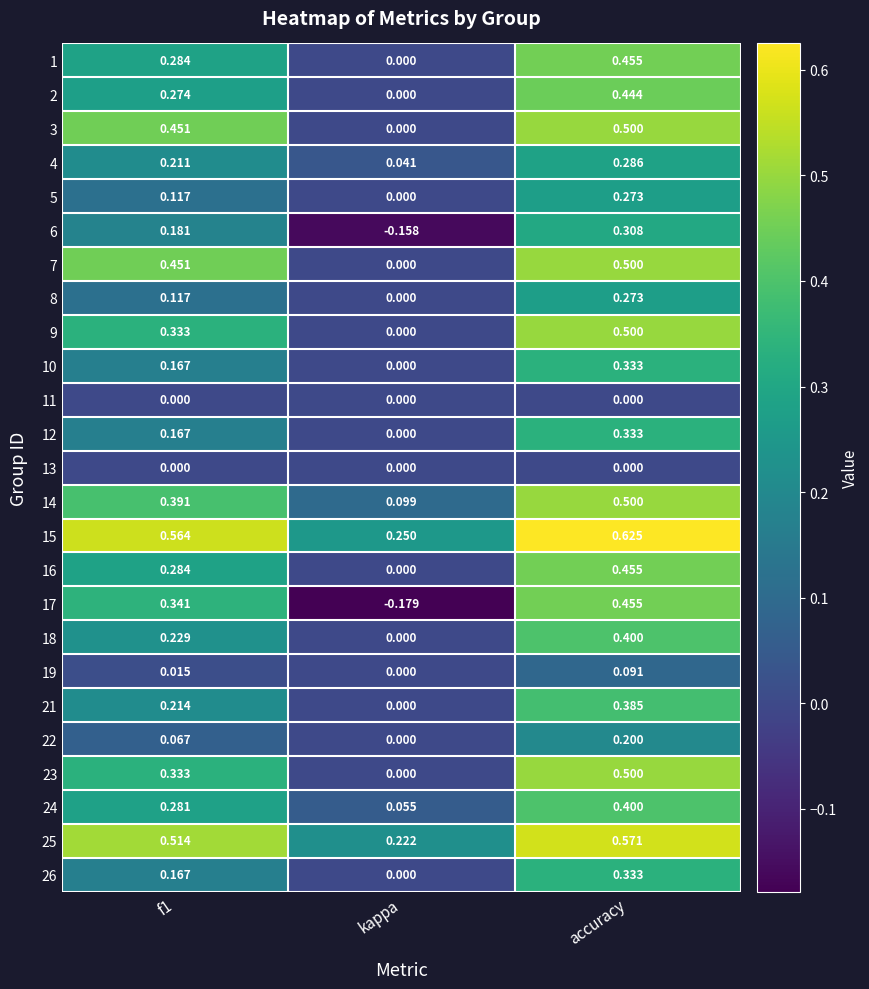

At which category is the sum across all series the highest?

accuracy